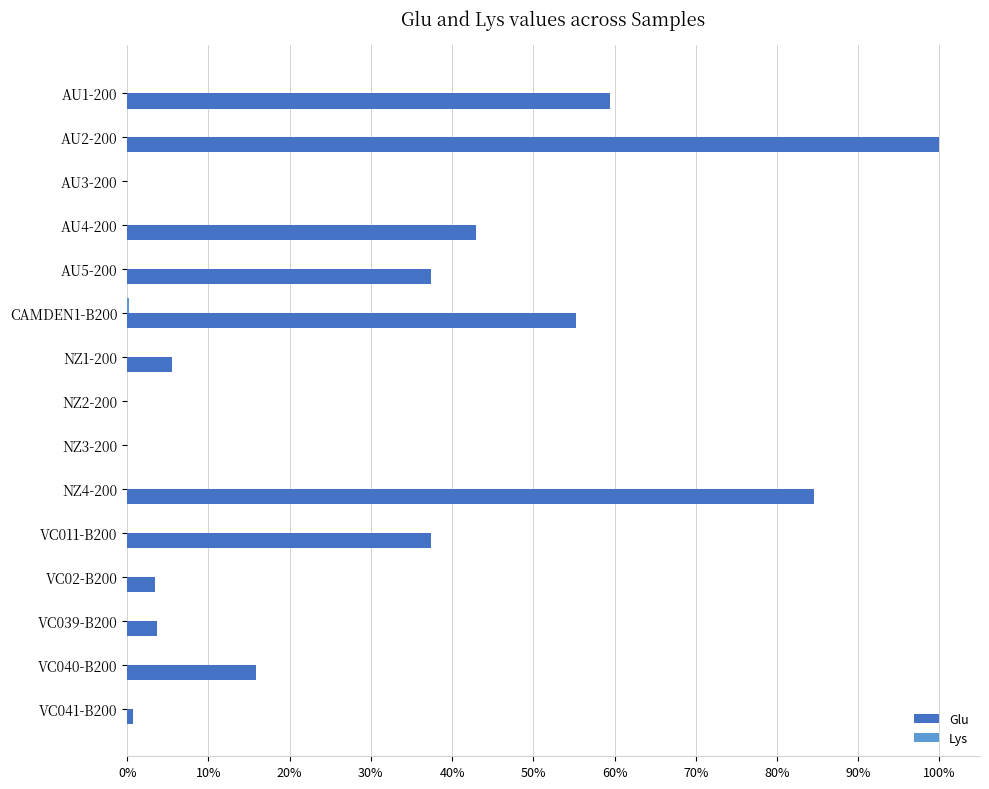

How many groups of bars are there?

15